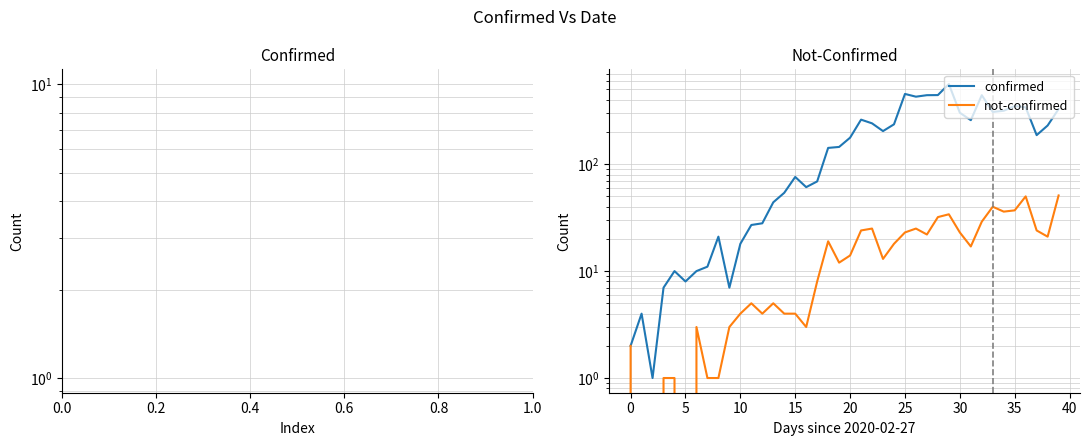

Which label corresponds to the largest value in the chart?

29